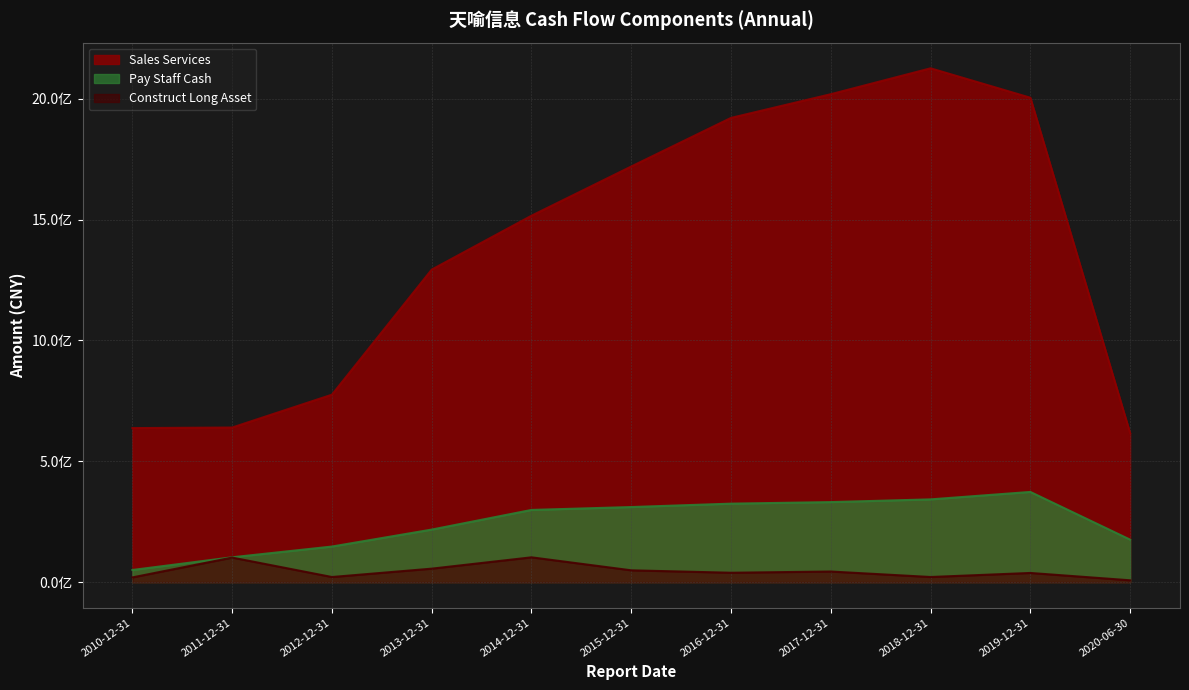

At which category is the sum across all series the highest?

2018-12-31